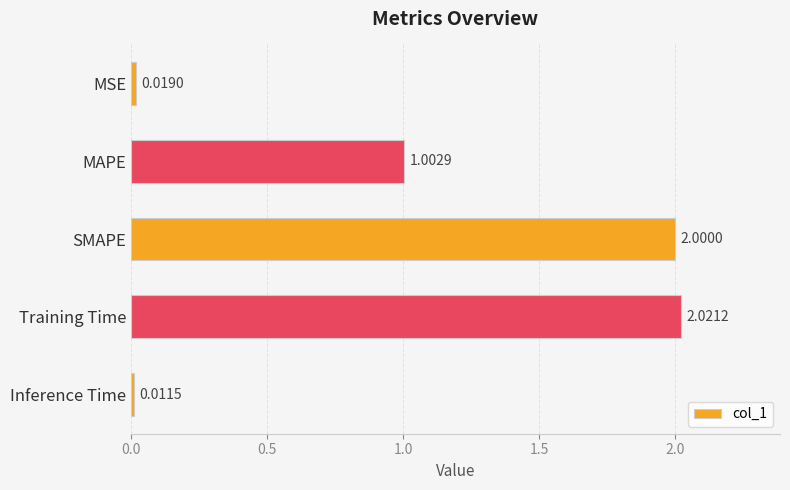

Which label corresponds to the largest value in the chart?

Training Time